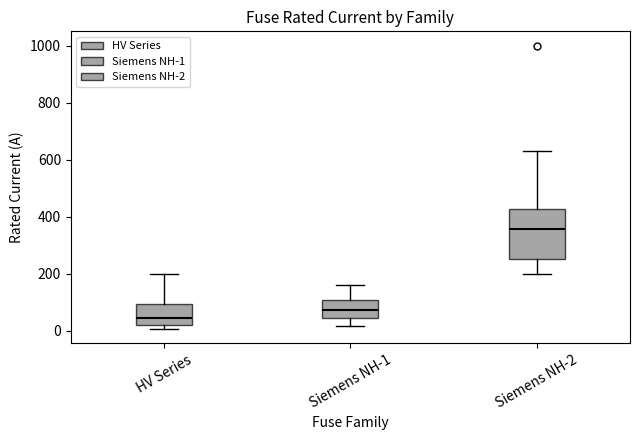

Reading left to right, read every box against the y-axis: the position of its median line, the range the box covers, and the ends of its whiskers. The values are not printed on the chart, so give them approximately, as read against the axis.

HV Series: median 40, box 20 to 100, whiskers 0 to 200
Siemens NH-1: median 80, box 40 to 100, whiskers 20 to 160
Siemens NH-2: median 360, box 260 to 420, whiskers 200 to 640